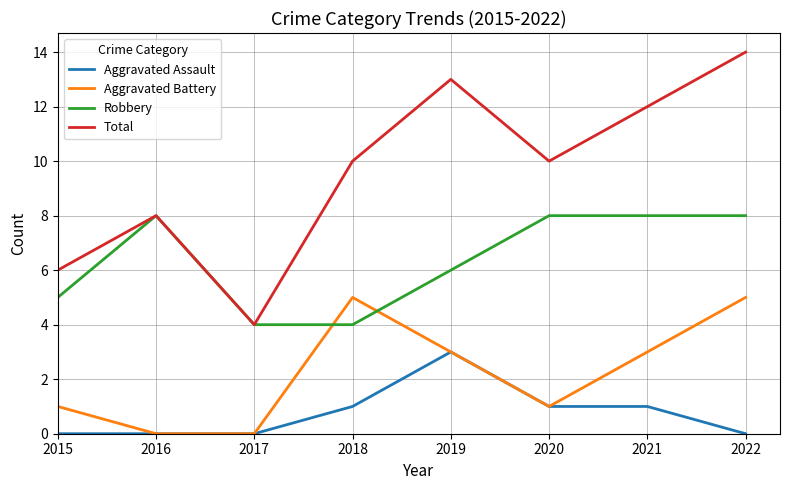

True or false: Aggravated Assault has more than 0 interior local peaks.

True